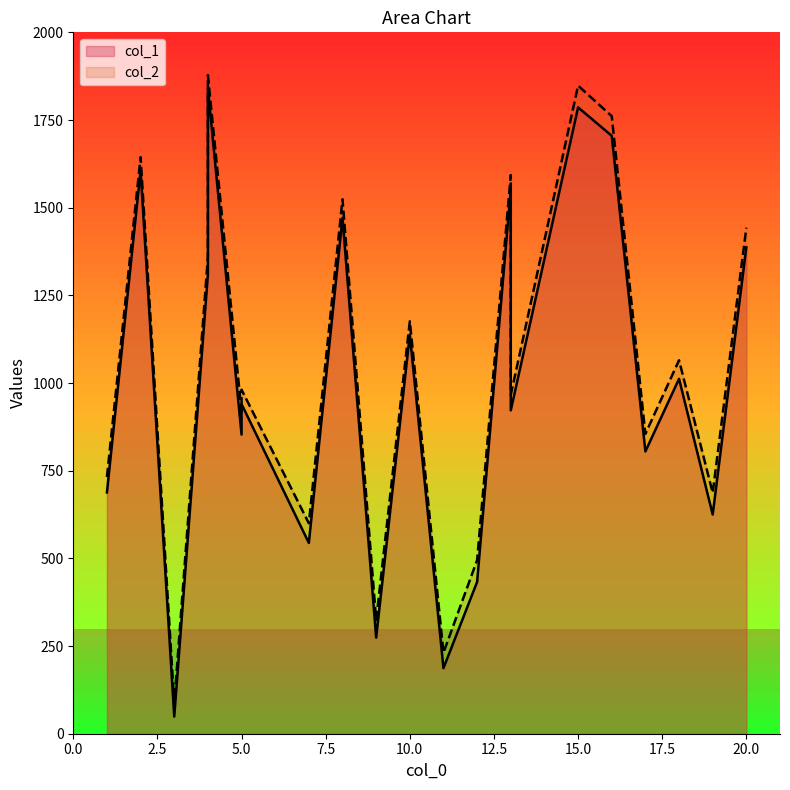

What is the minimum value shown in the chart?

49